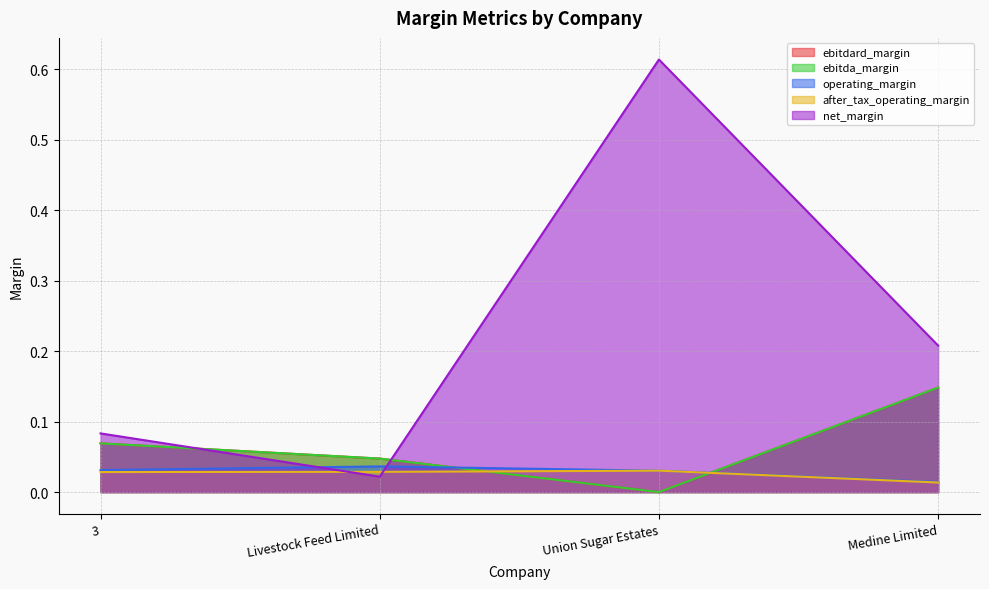

Which series has the largest range (max minus min)?

net_margin